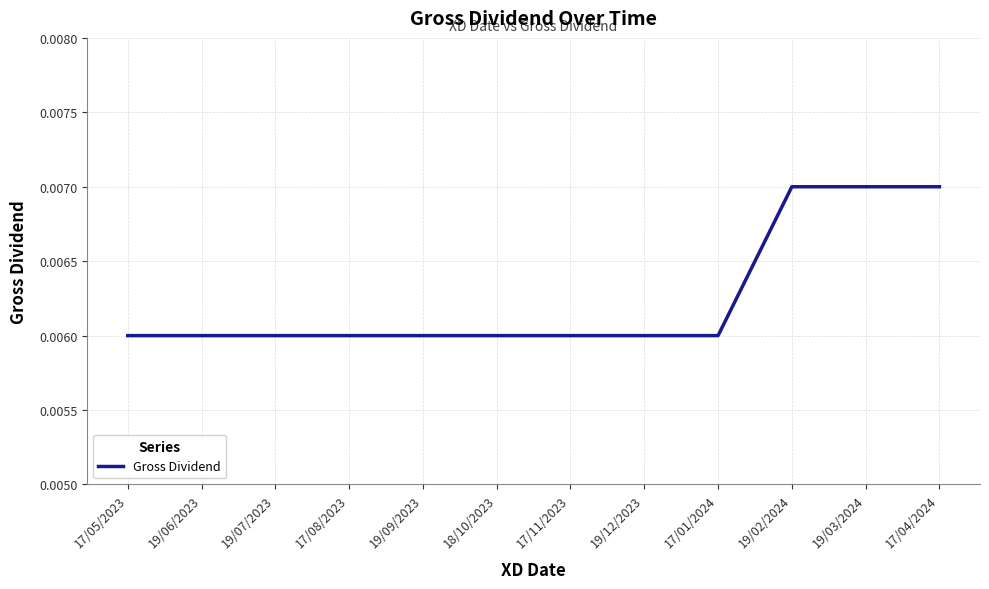

Between 17/08/2023 and 17/04/2024, which is larger?

17/04/2024